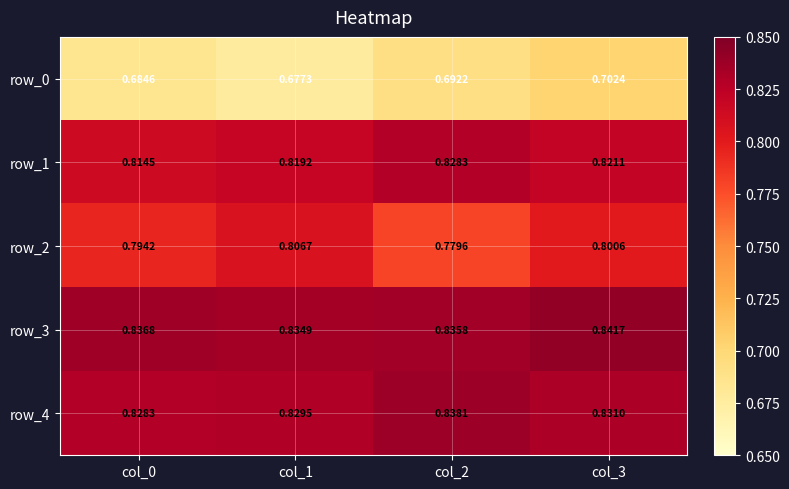

Rank the series at col_2 from lowest to highest value.

row_0, row_2, row_1, row_3, row_4